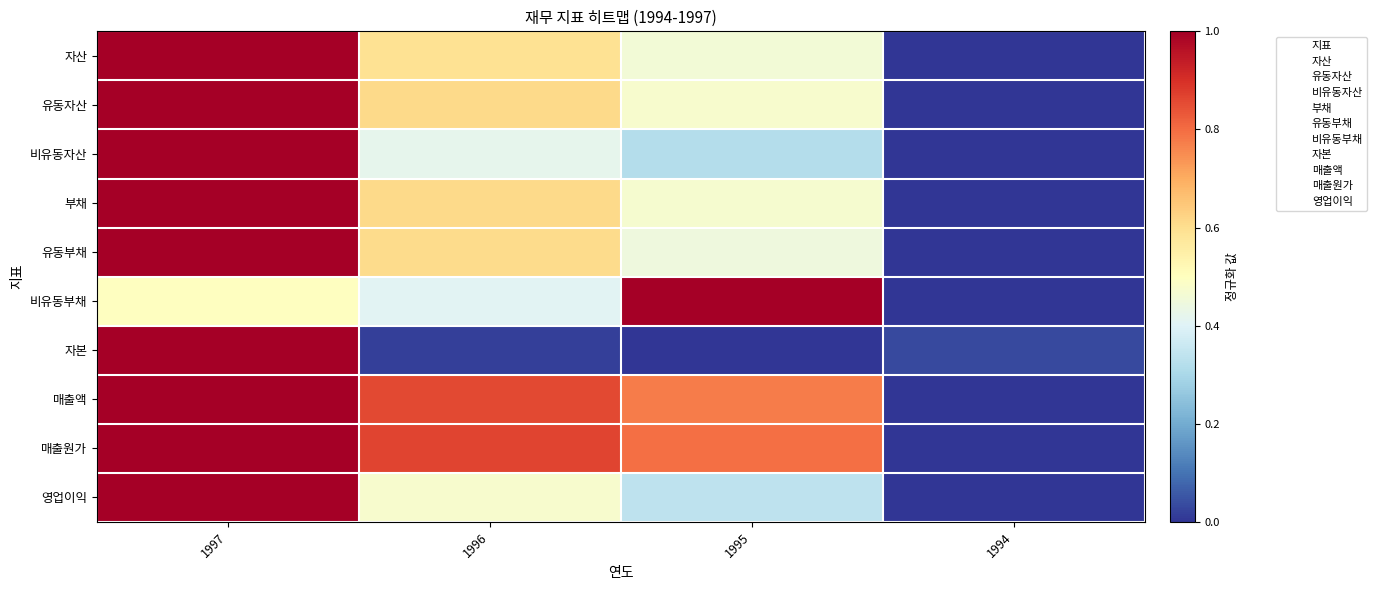

Is it true that 영업이익 equals 5.1 at 1994?

False